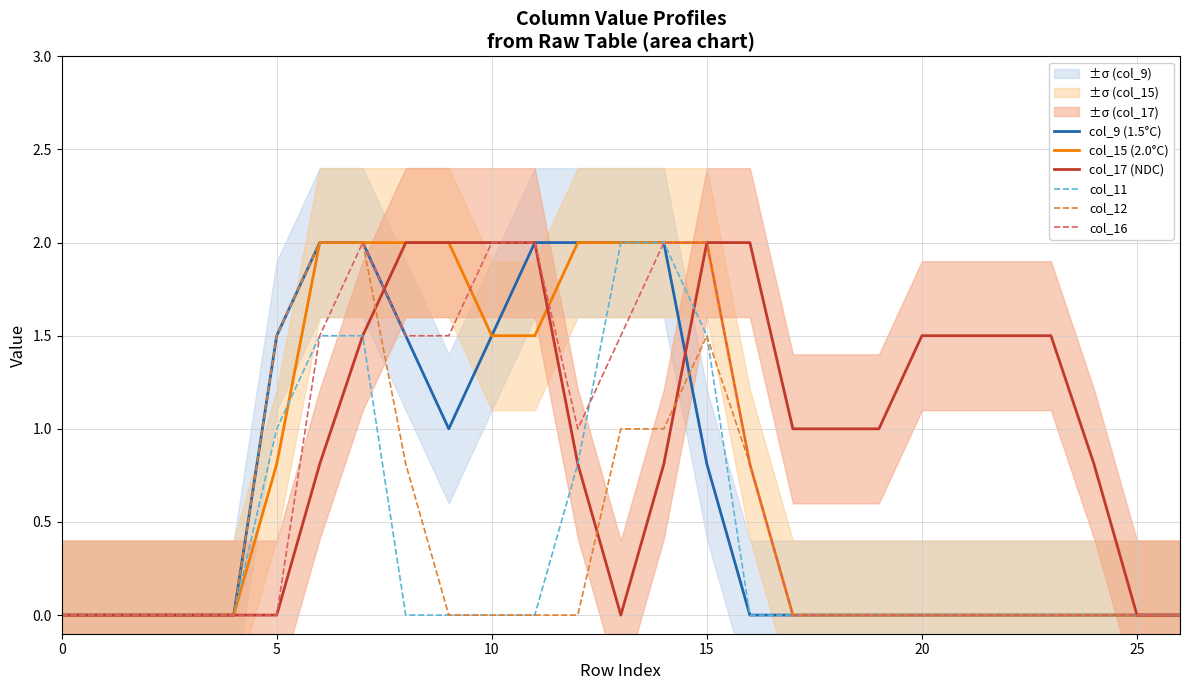

What is the label of the 3rd point from the right?

24